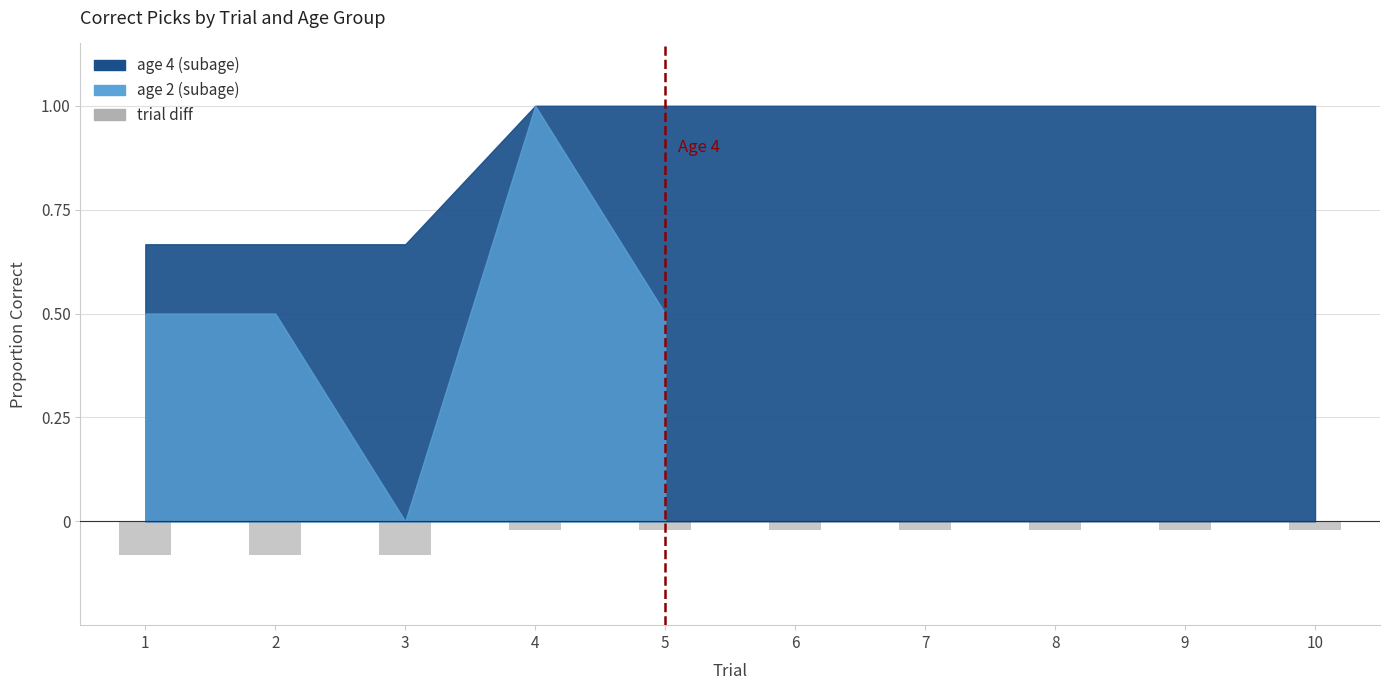

Is it true that the value at 1 is -0.0?

False